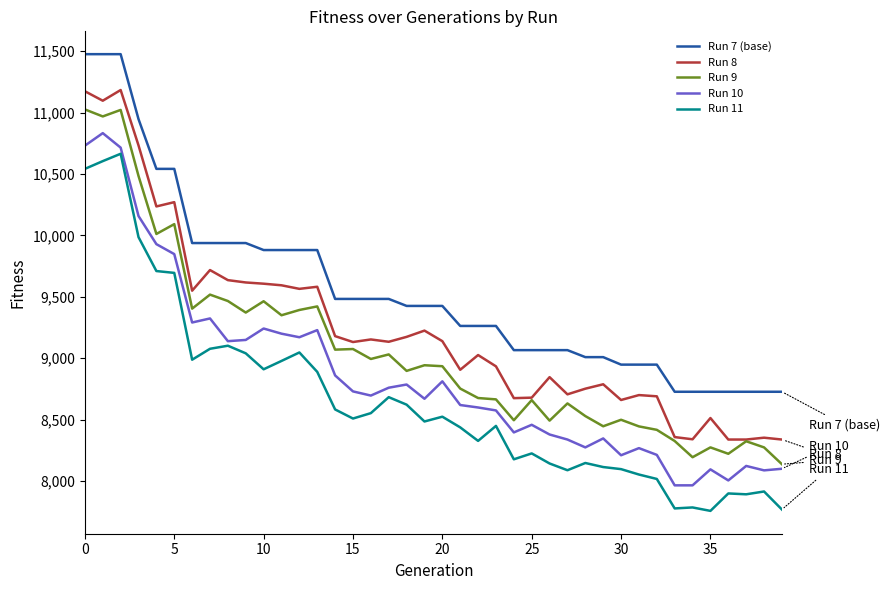

What is the minimum value for Run 11?

7756